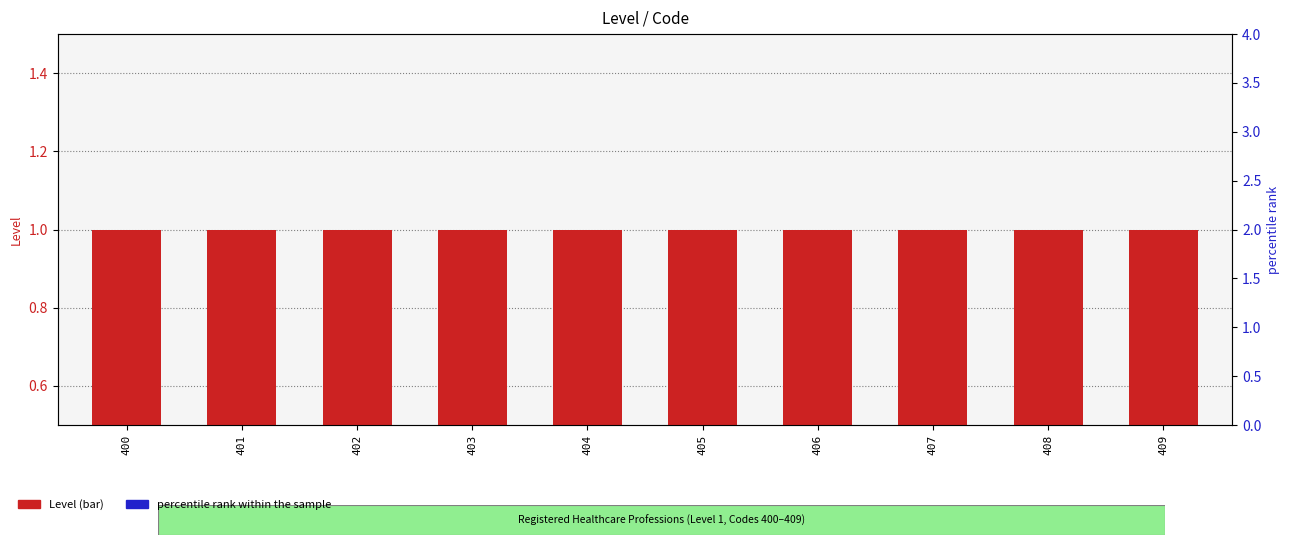

Which series has the widest spread of Y values?

Level